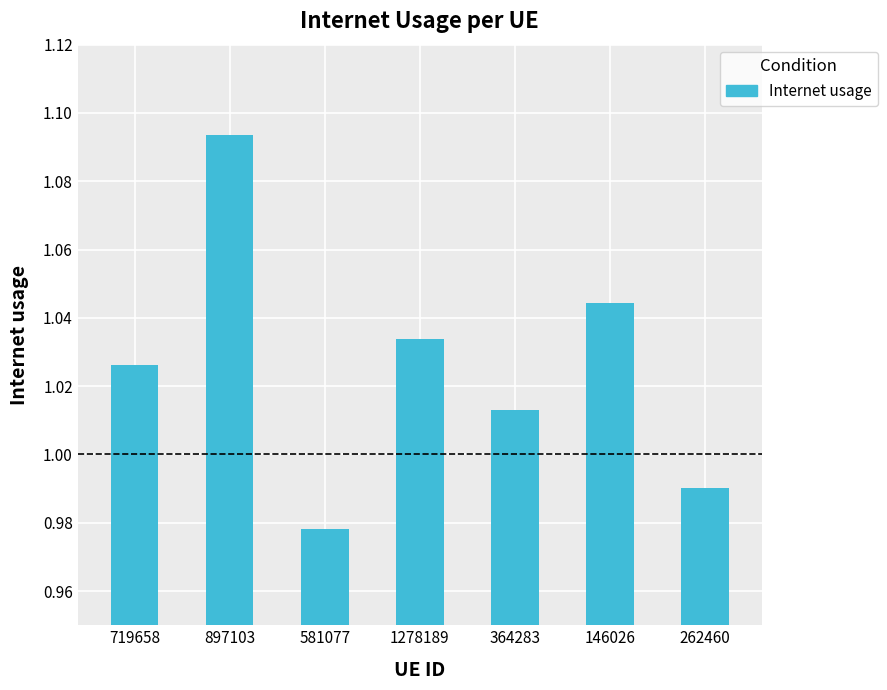

How many data points are above 1?

5